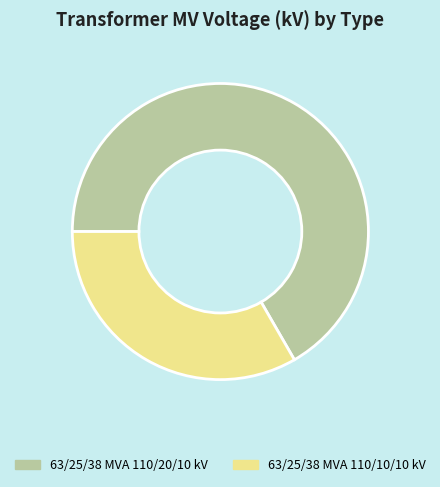

Count the number of slices in the pie.

2